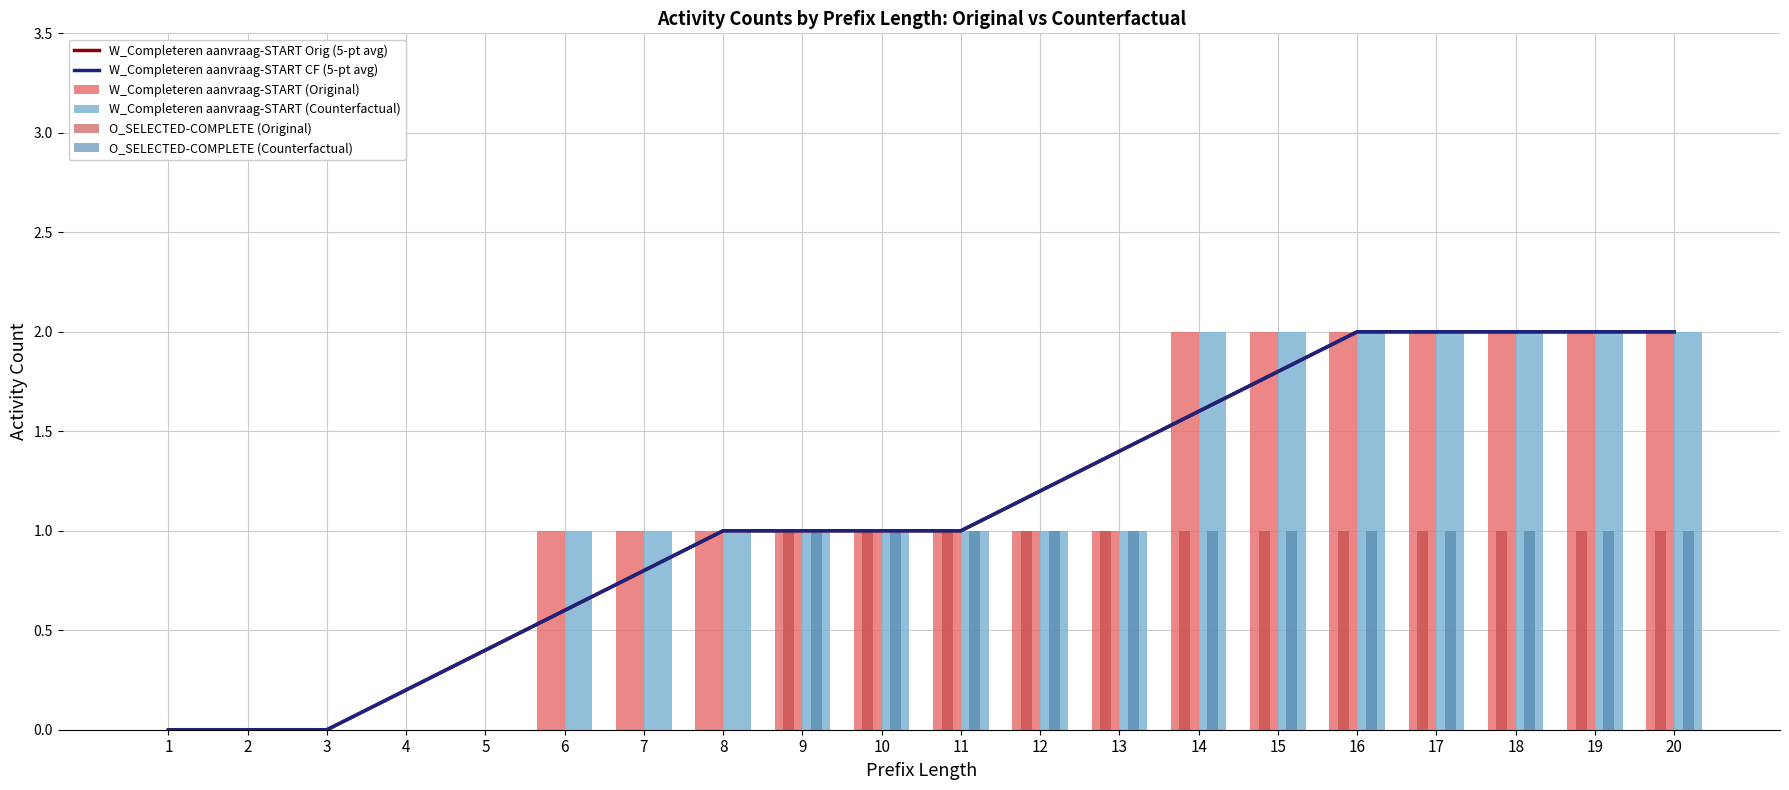

True or false: W_Completeren aanvraag-START (Original) has a value of 1.0 at 10.

True